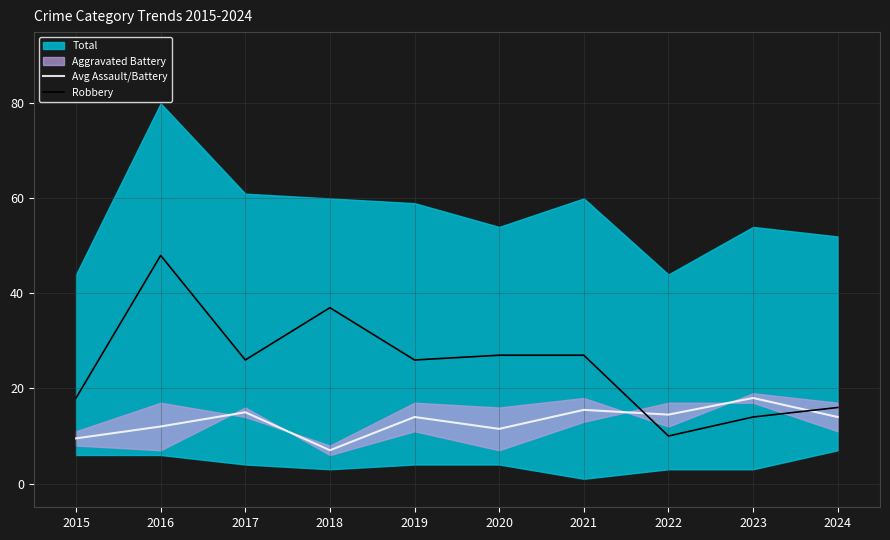

How many data points does each series have?

10